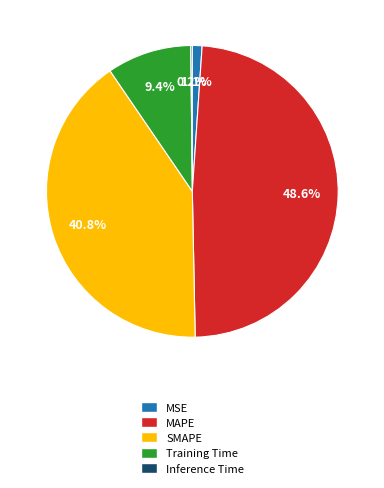

Is it true that MSE is 12% of the pie?

False